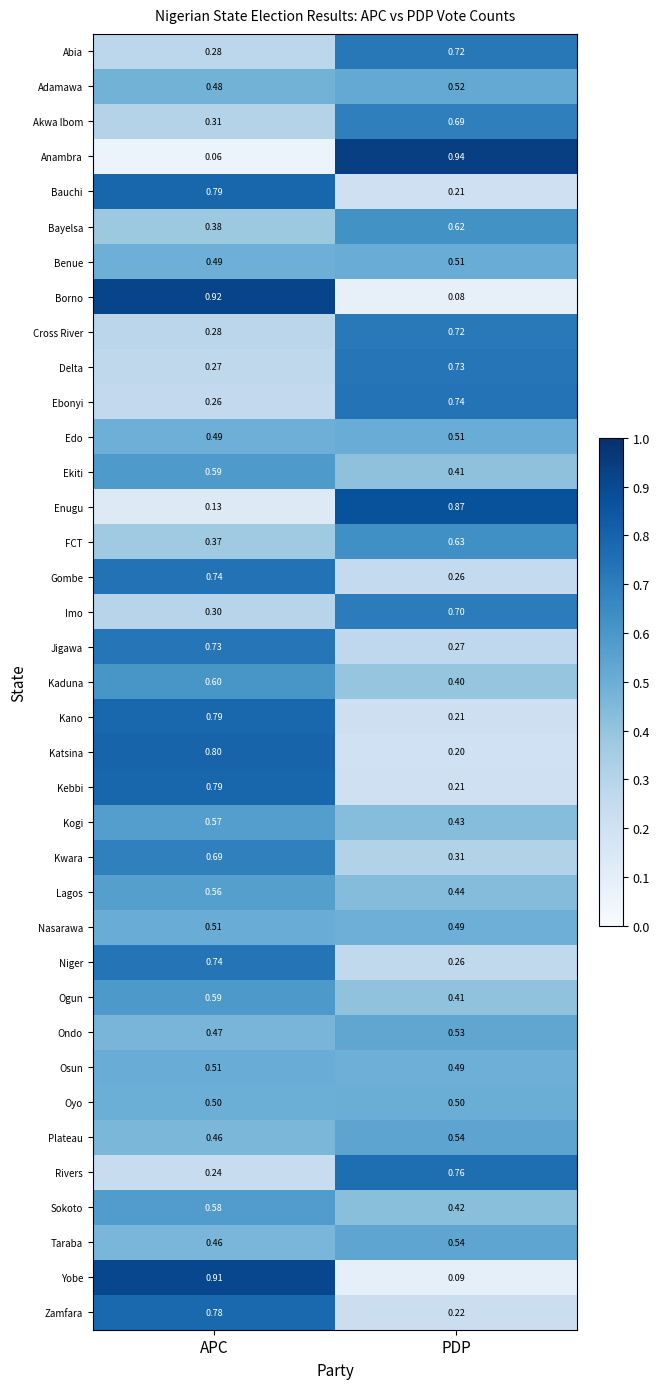

Which series has the widest spread of values?

Anambra